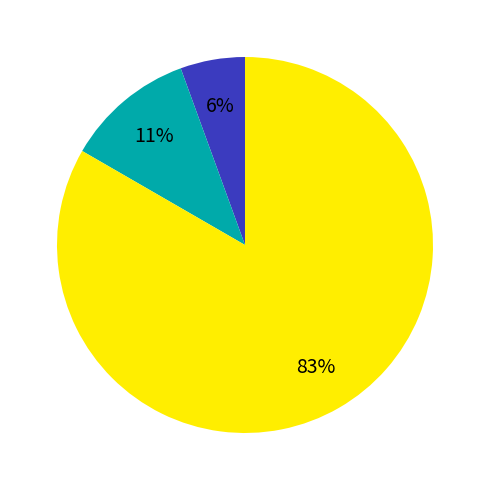

To the nearest percent, what is the average slice percentage?

33%